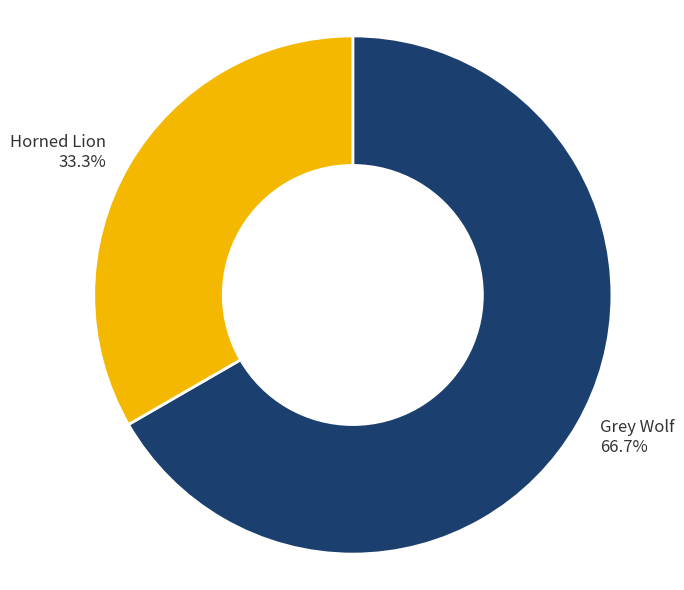

How much of the chart is everything except Horned Lion?

66.7%